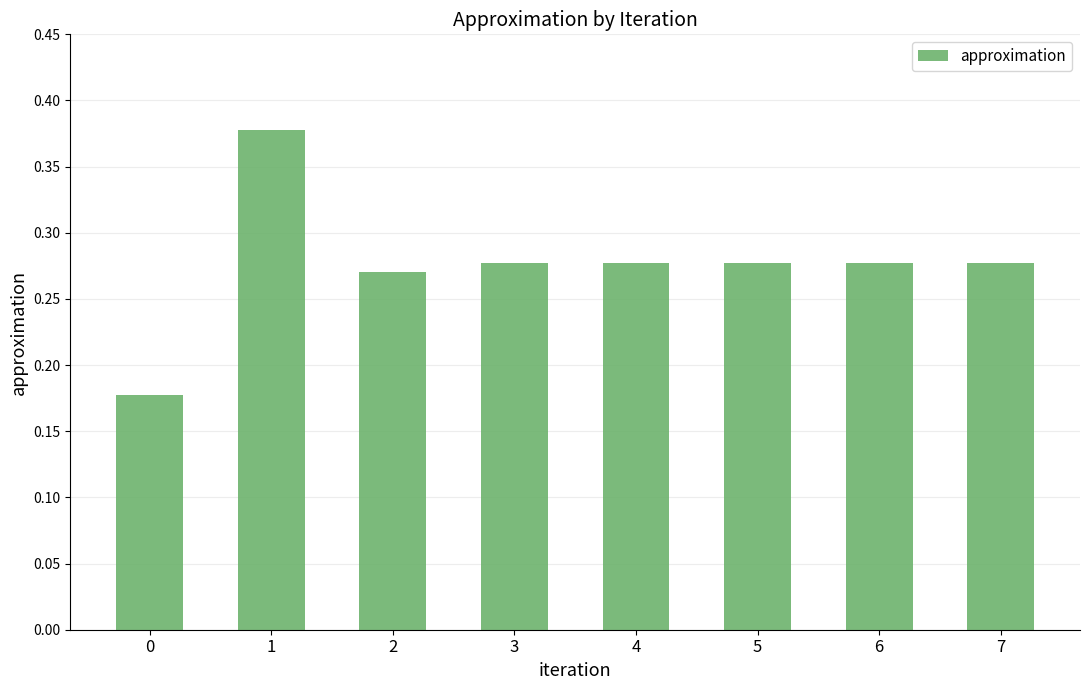

What is the sum of all values?

2.2